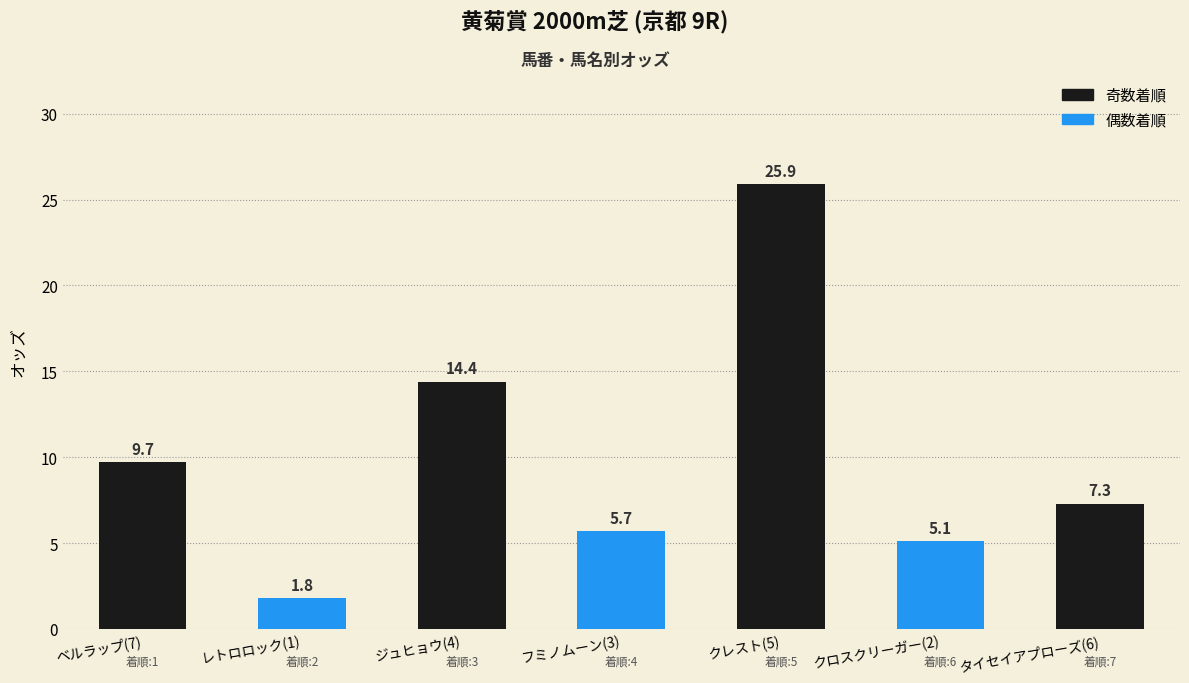

What is the label of the 7th bar from the left?

タイセイアプローズ(6)